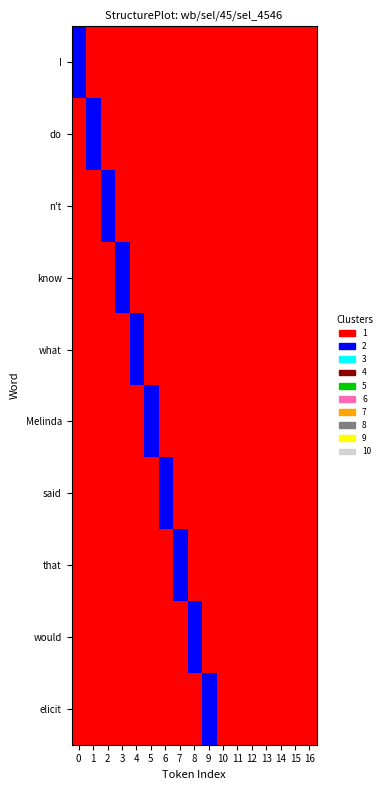

The value of know at 9 is 0. True or false?

False